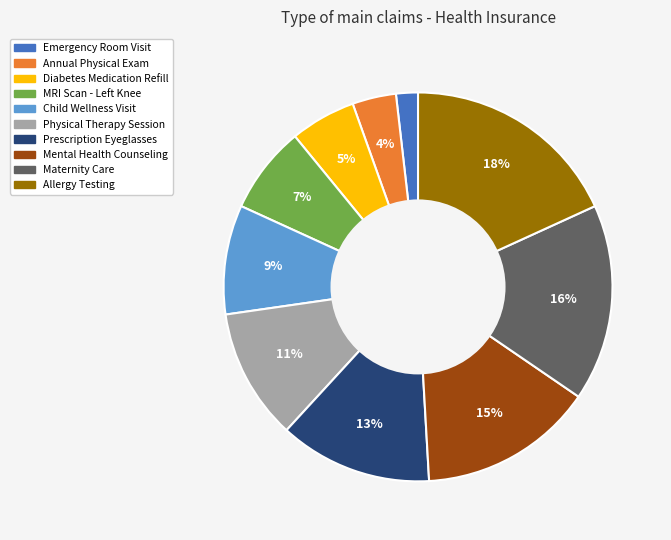

Does any single category account for the majority?

No